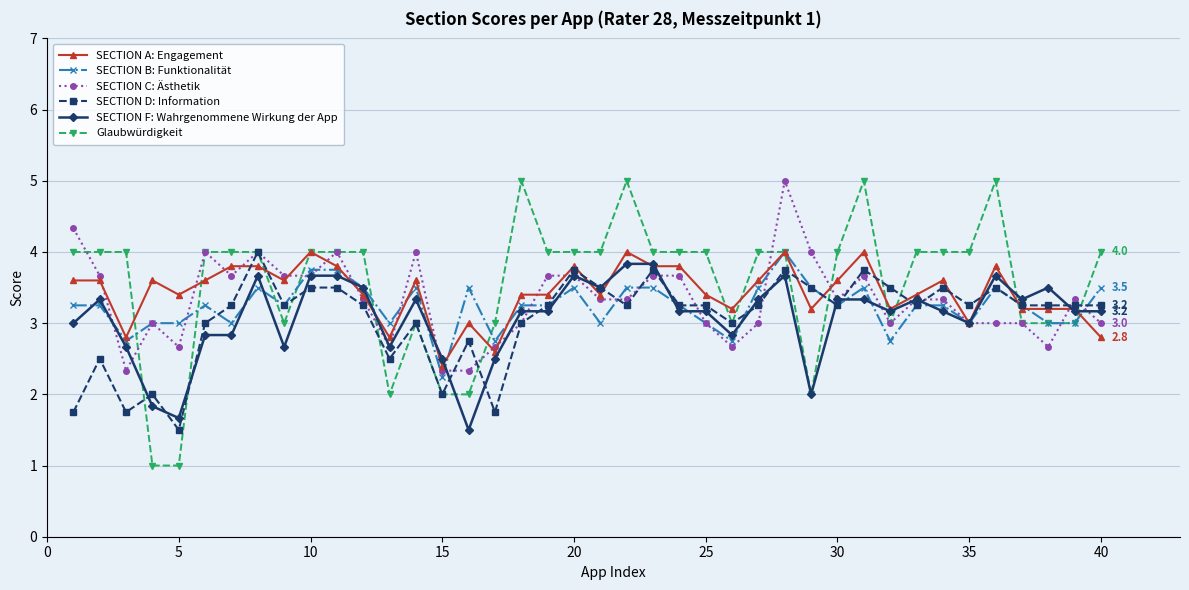

True or false: SECTION F: Wahrgenommene Wirkung der App has more than 2 points higher than both neighbors.

True